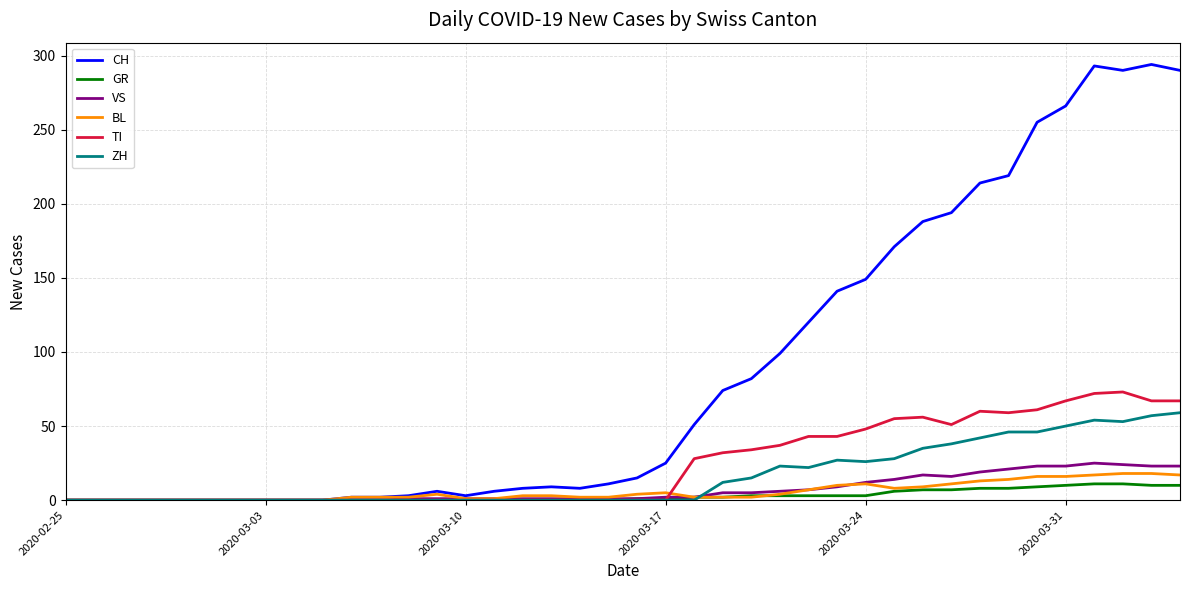

Which series has the widest spread of values?

CH